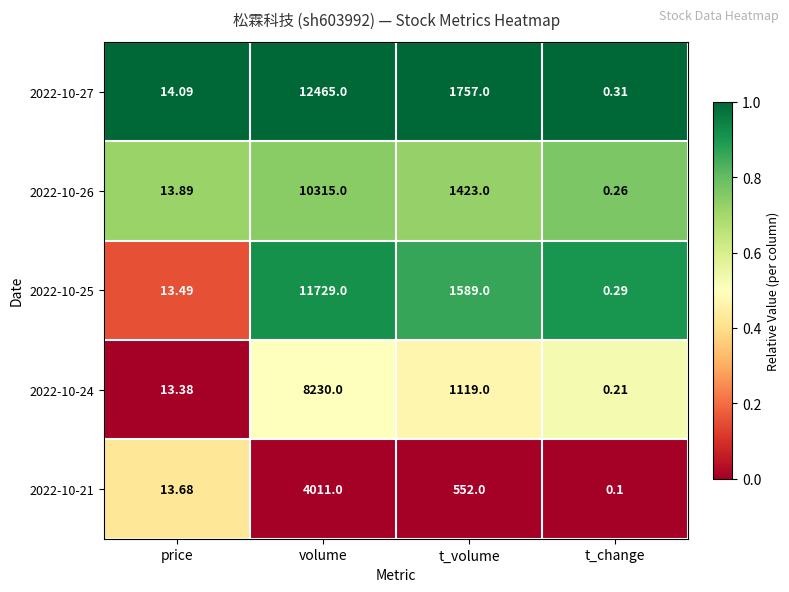

Where is 2022-10-25 nearest to the value 5864?

t_volume